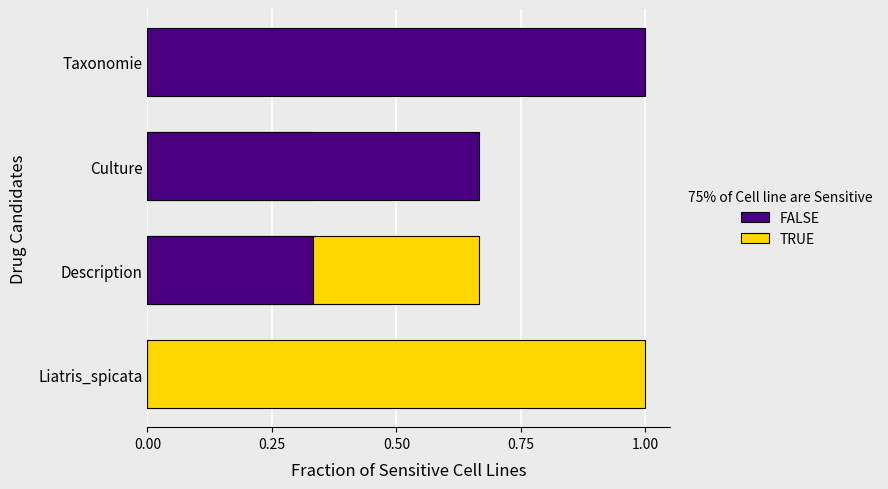

Is it true that TRUE equals 0.0 at Taxonomie?

True